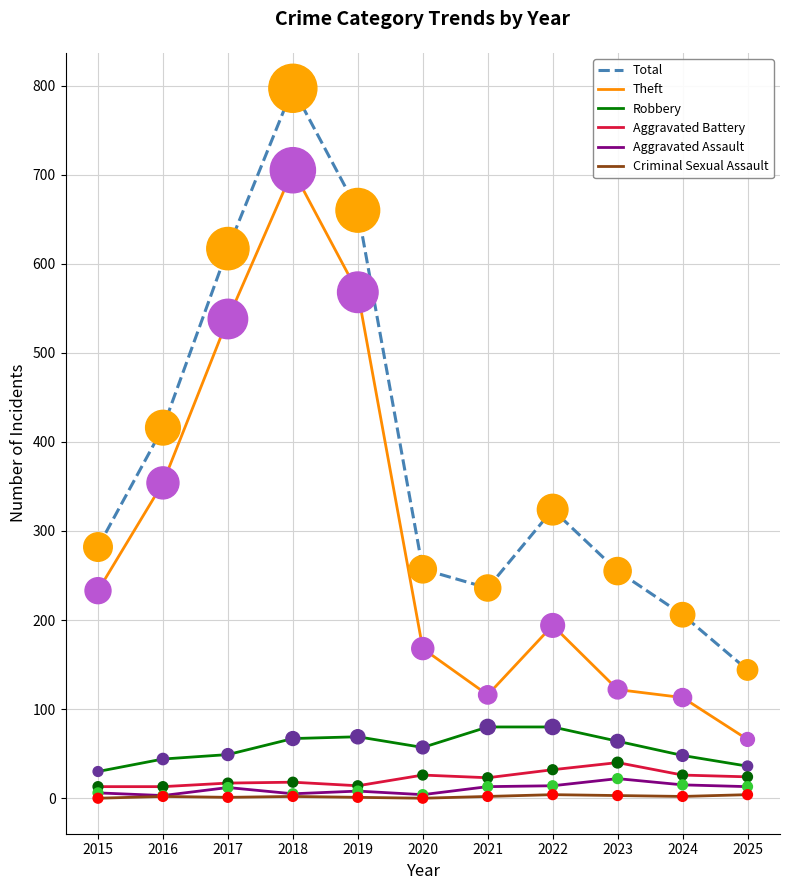

At which category is the sum across all series the highest?

2018